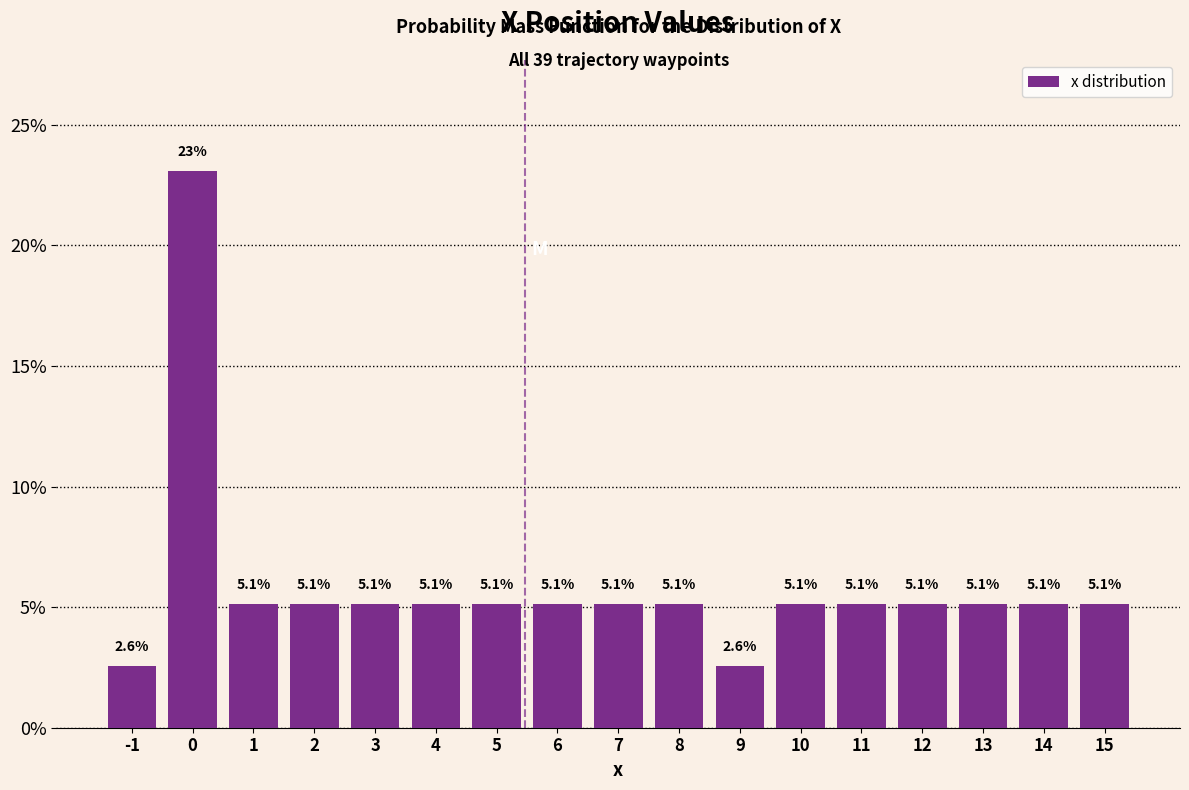

Reading left to right, list all the values displayed in this chart.

-1=2.6	0=23.1	1=5.1	2=5.1	3=5.1	4=5.1	5=5.1	6=5.1	7=5.1	8=5.1	9=2.6	10=5.1	11=5.1	12=5.1	13=5.1	14=5.1	15=5.1